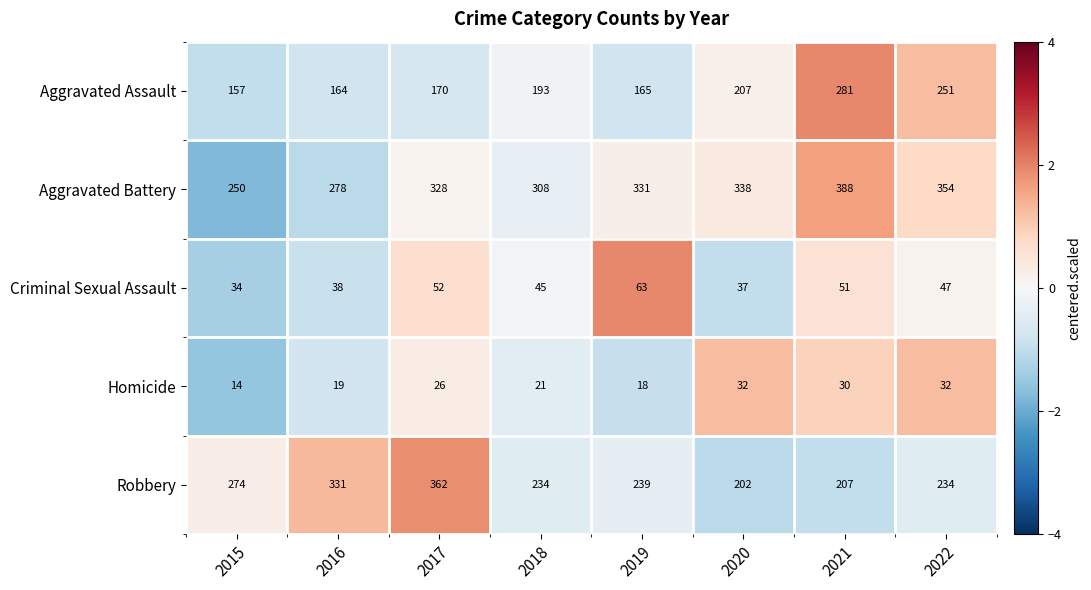

What is the difference between the maximum and second lowest values in the Robbery series?

155